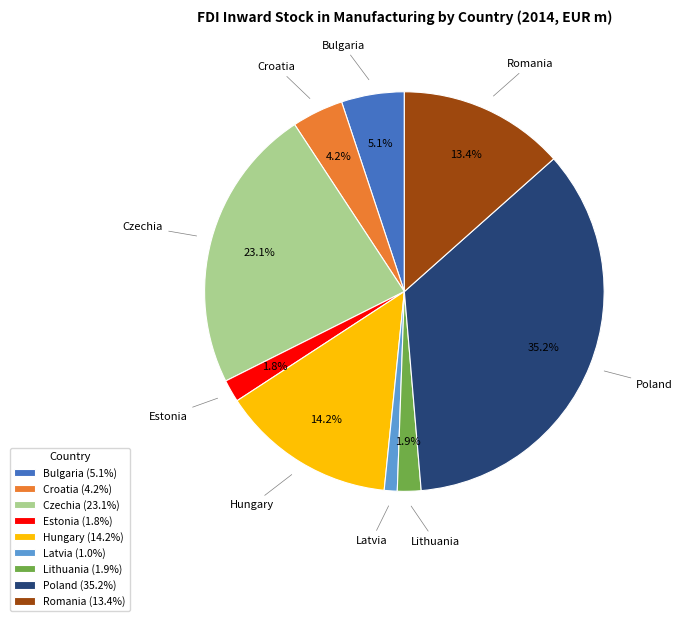

Is there a majority slice in this chart?

No